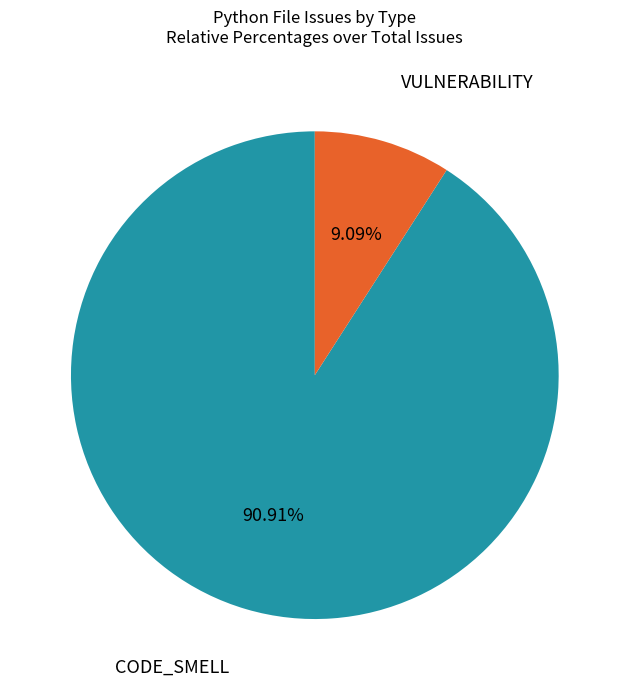

Count the number of slices in the pie.

2